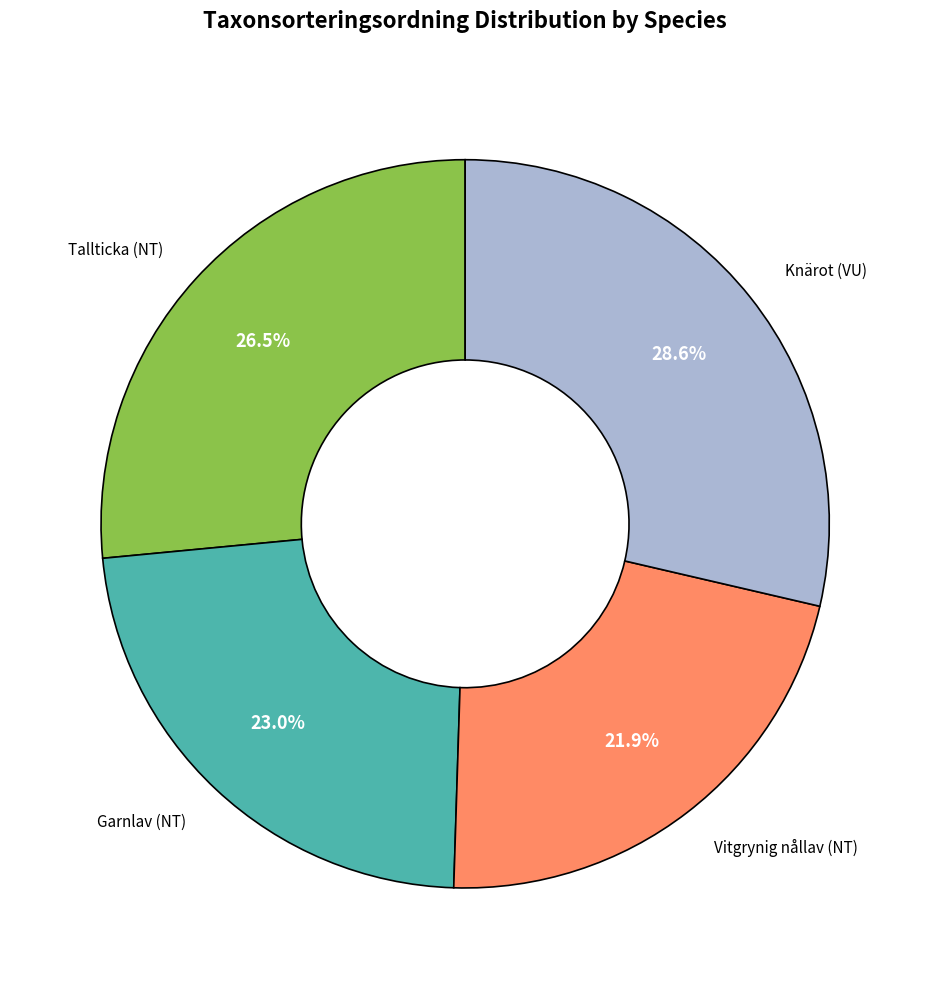

How many slices are in this pie chart?

4